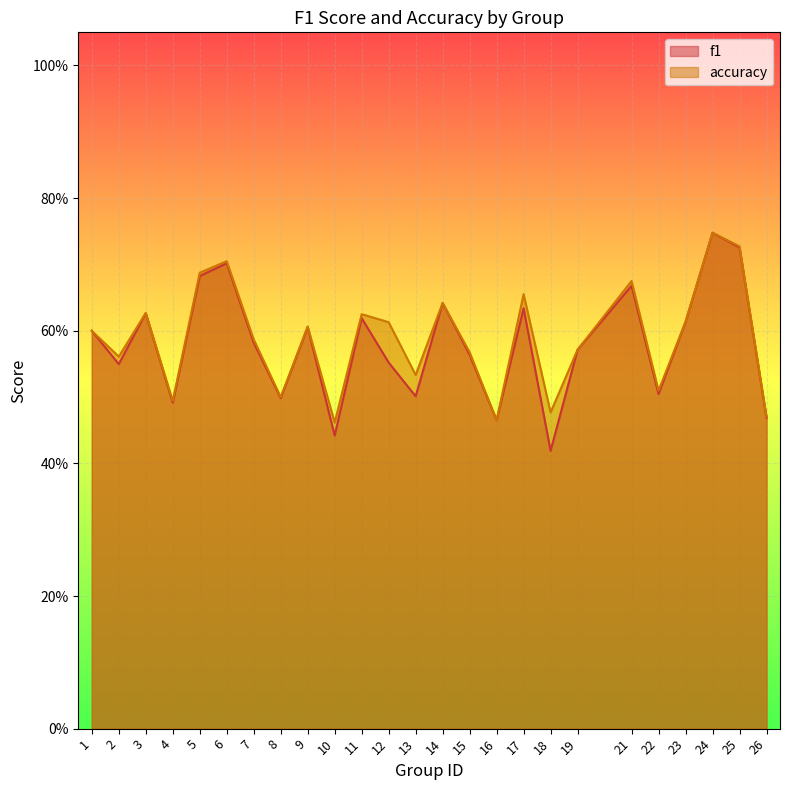

What is the maximum value for f1?

0.7